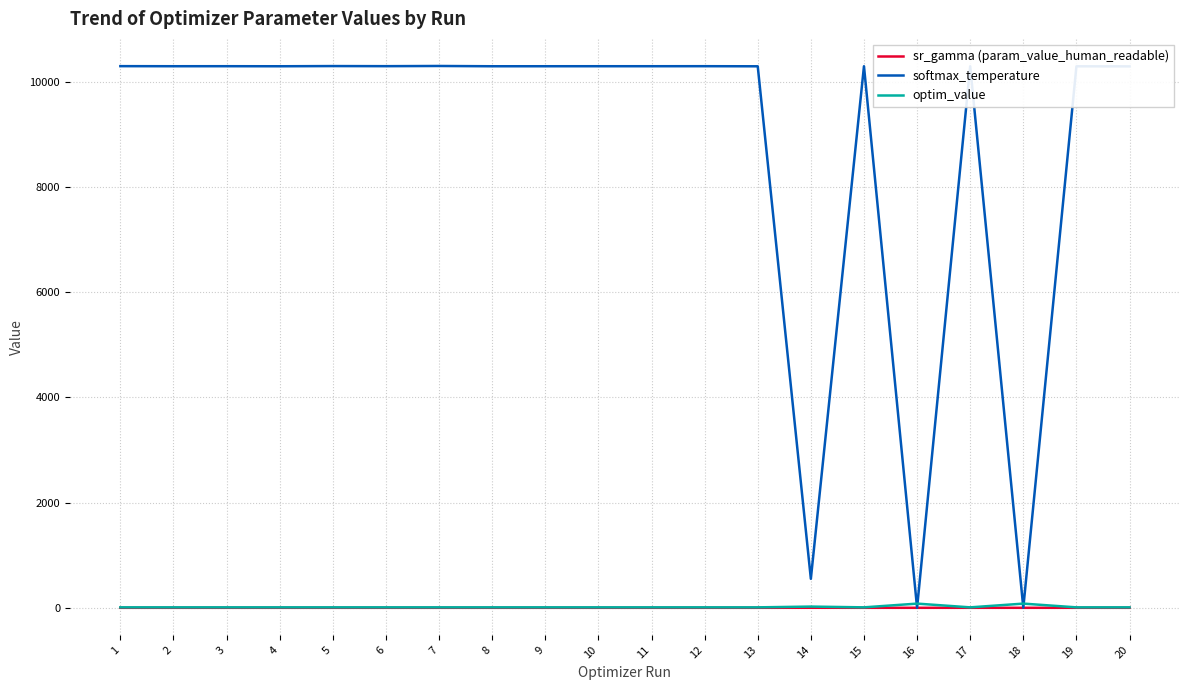

The value of softmax_temperature at 10 is 10293.2. True or false?

True